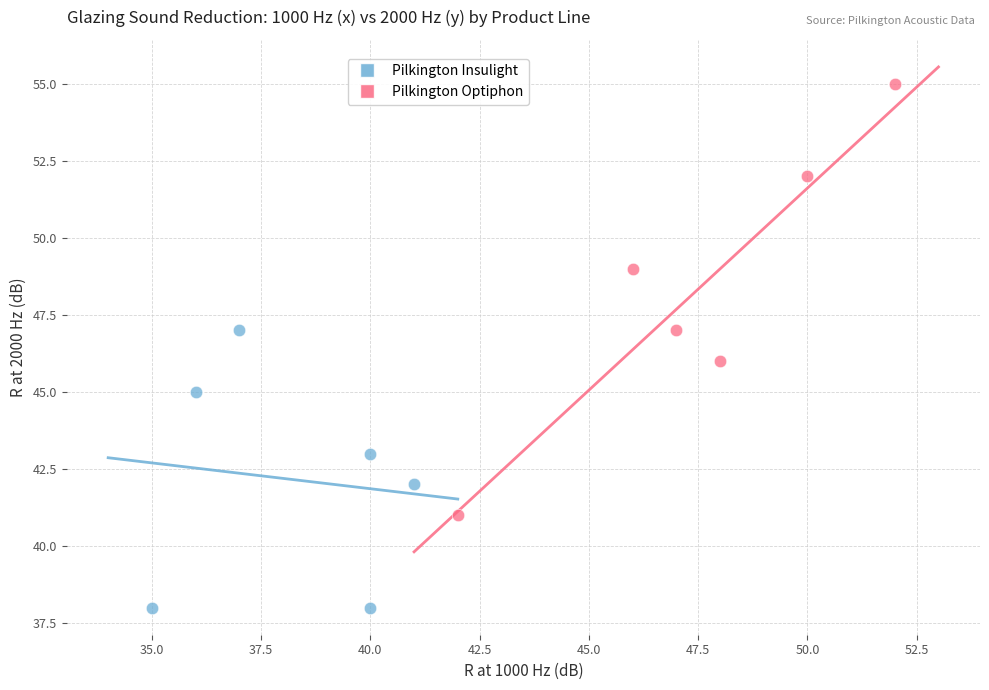

Which series reaches the minimum Y coordinate?

Pilkington Insulight